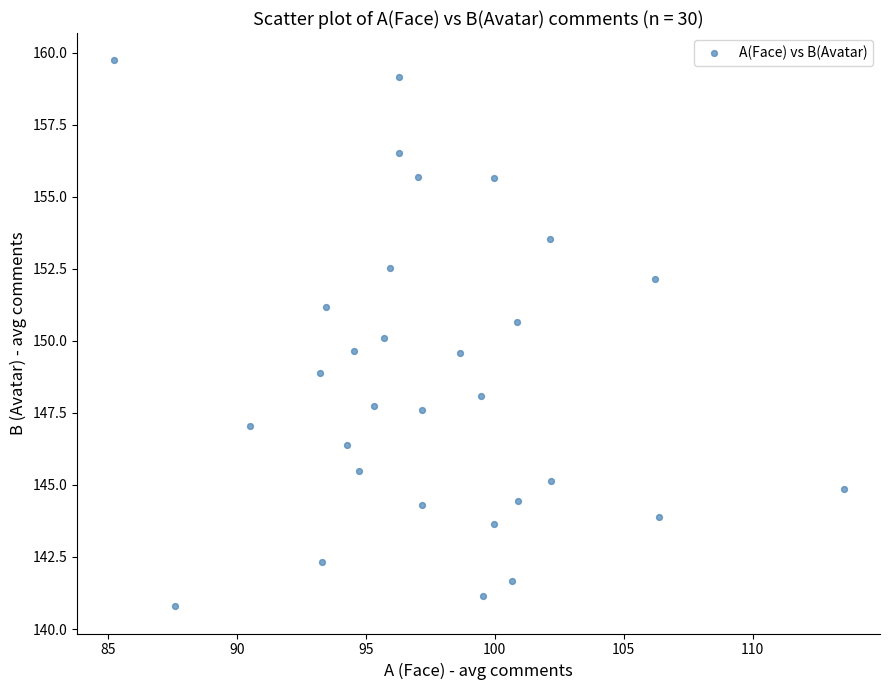

What is the range of X values (max minus min)?

28.3